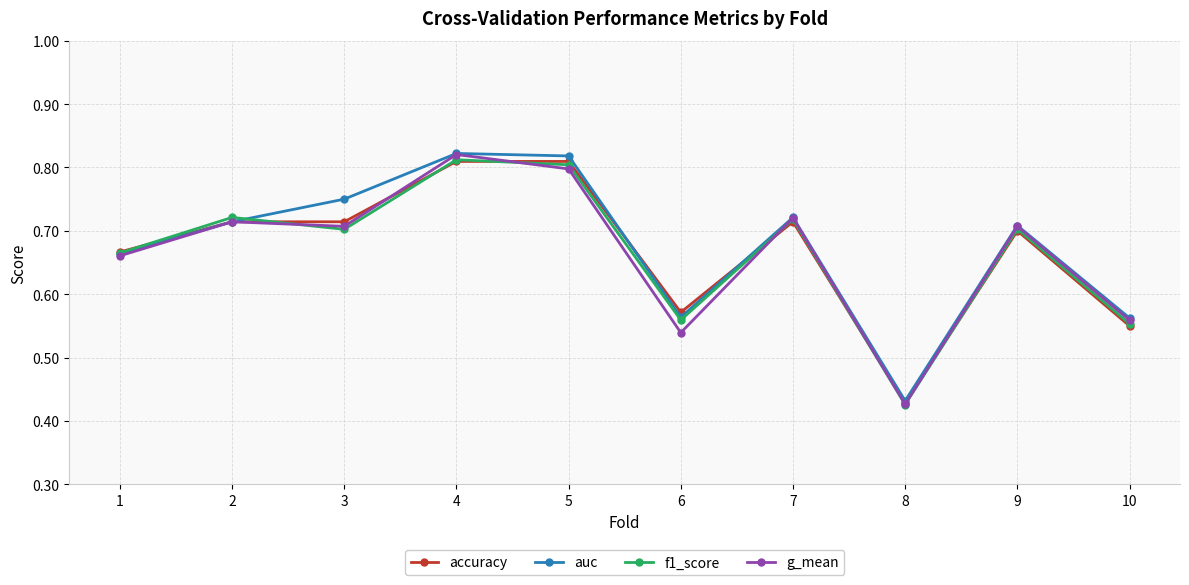

Which category has the lowest value in the auc series?

8